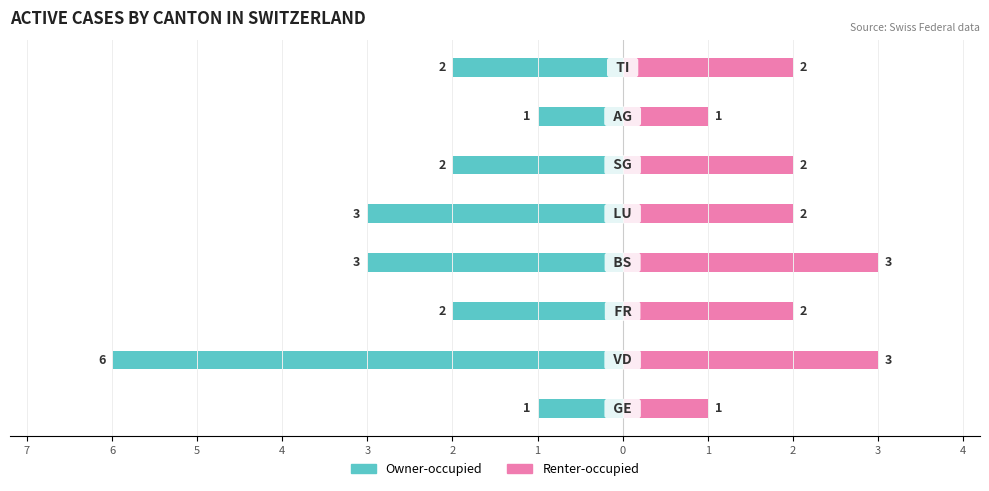

How many Renter-occupied values are between 2 and 3?

6